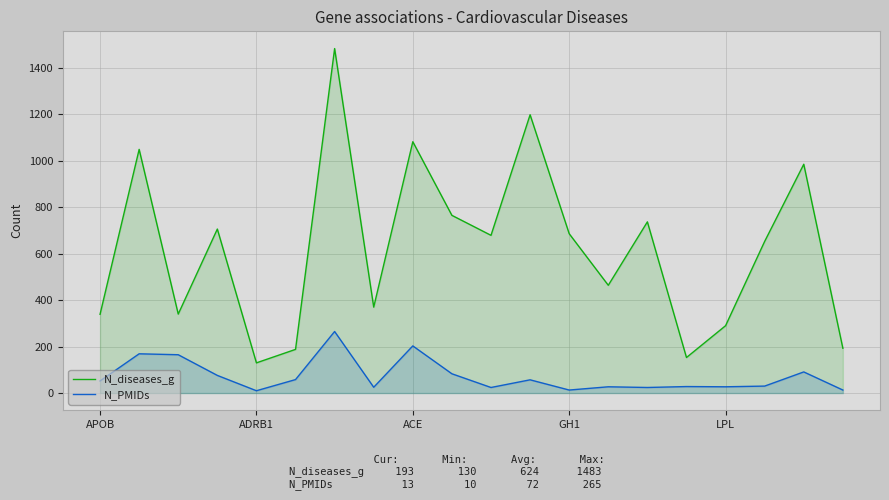

Which series has the largest range (max minus min)?

N_diseases_g